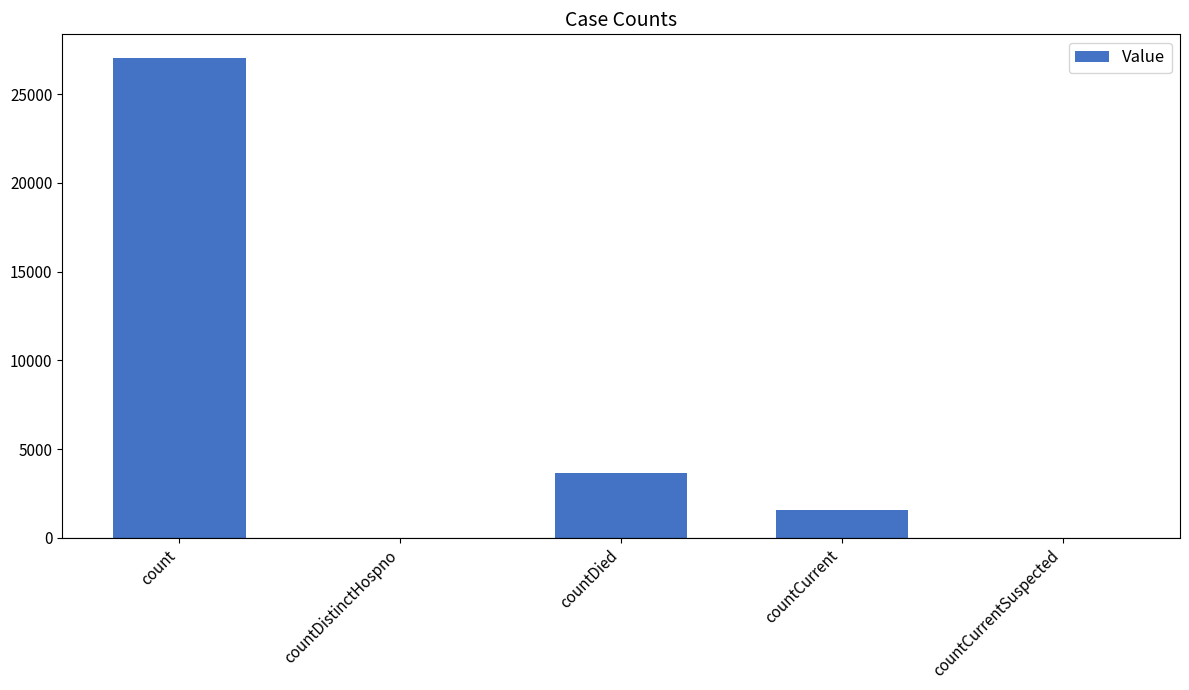

Are the bars grouped side by side (vs. stacked)?

No